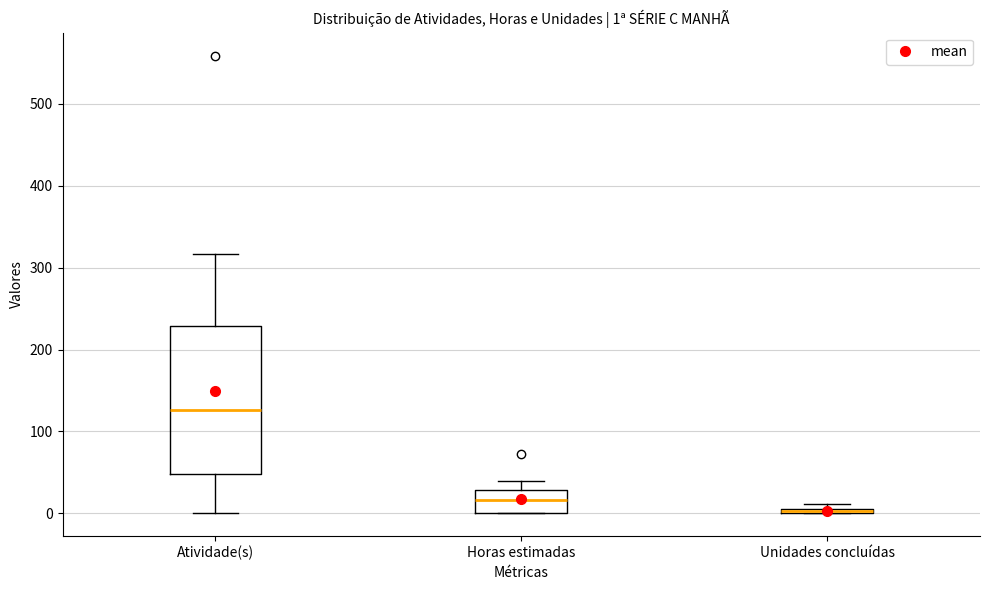

Comparing the boxes themselves (not the whiskers), which one is the tallest?

Atividade(s)